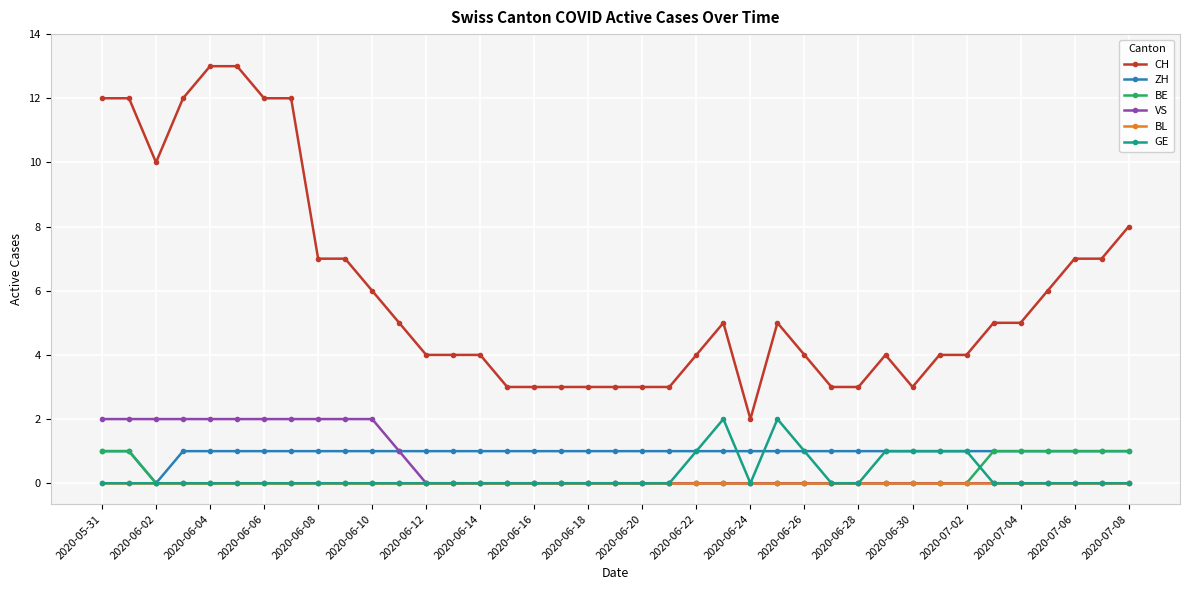

True or false: GE has more than 0 points higher than both neighbors.

True